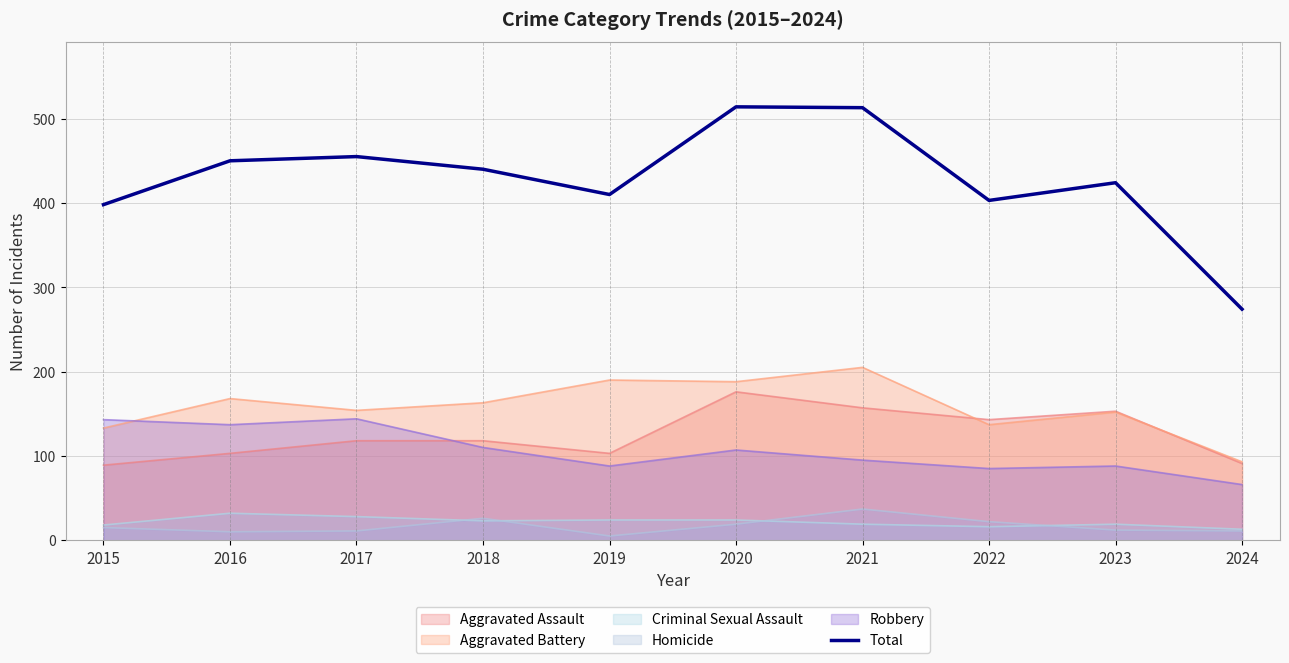

At which category does the data reach its first local peak?

2017